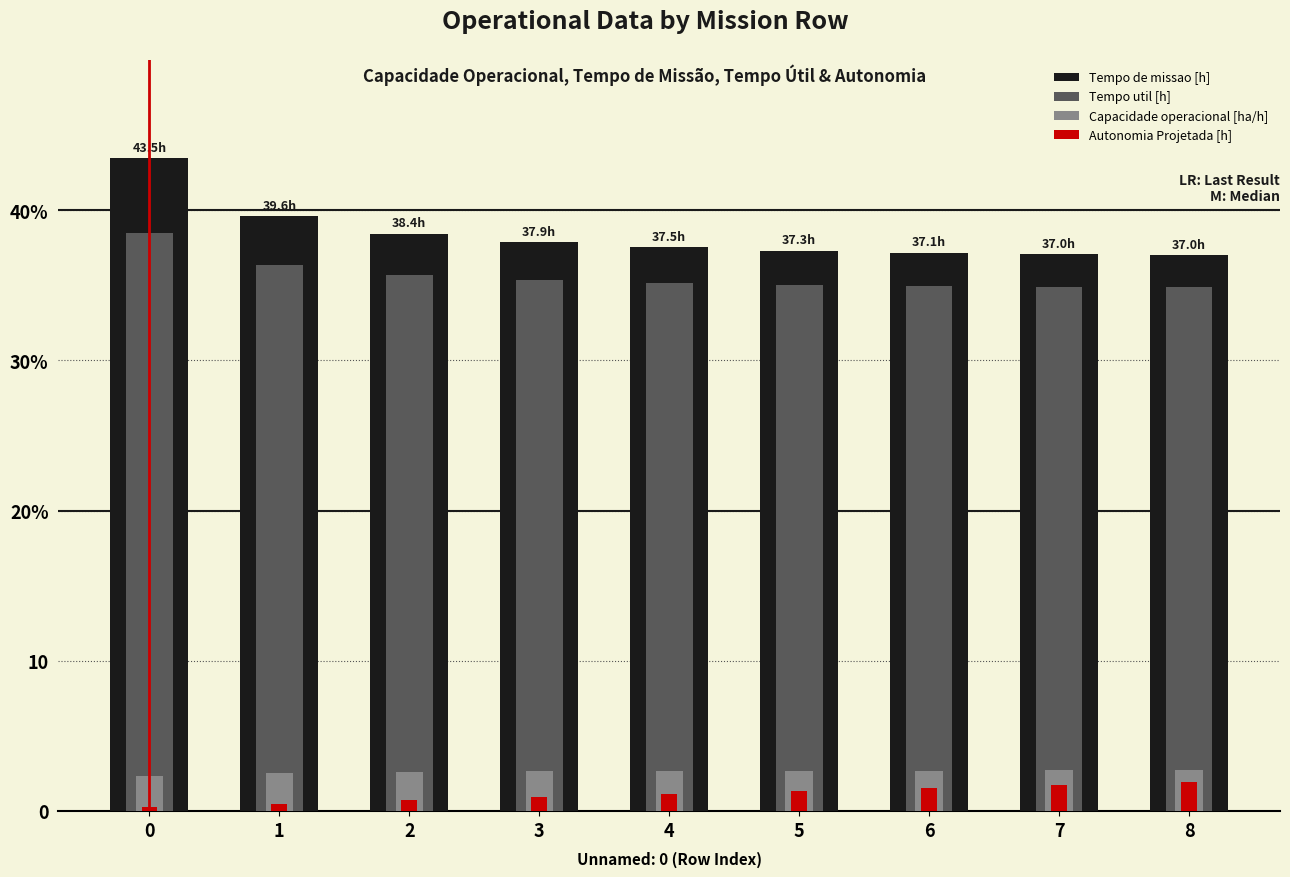

What is the difference between the maximum and minimum values in the Autonomia Projetada [h] series?

1.7